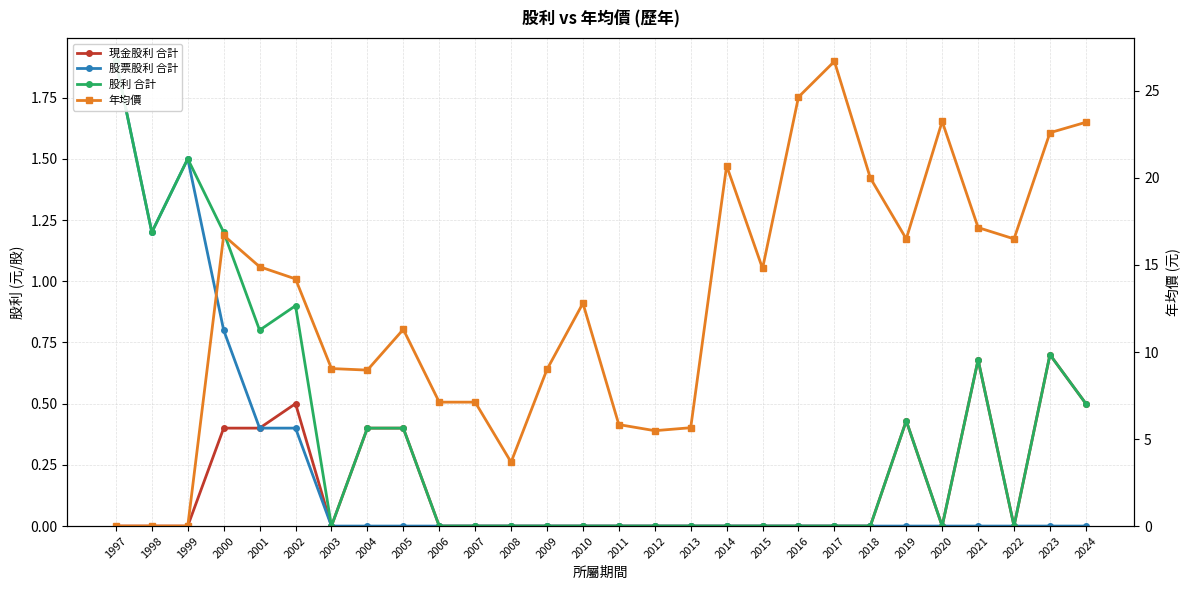

What is the difference between the highest and lowest values at 2008?

3.7